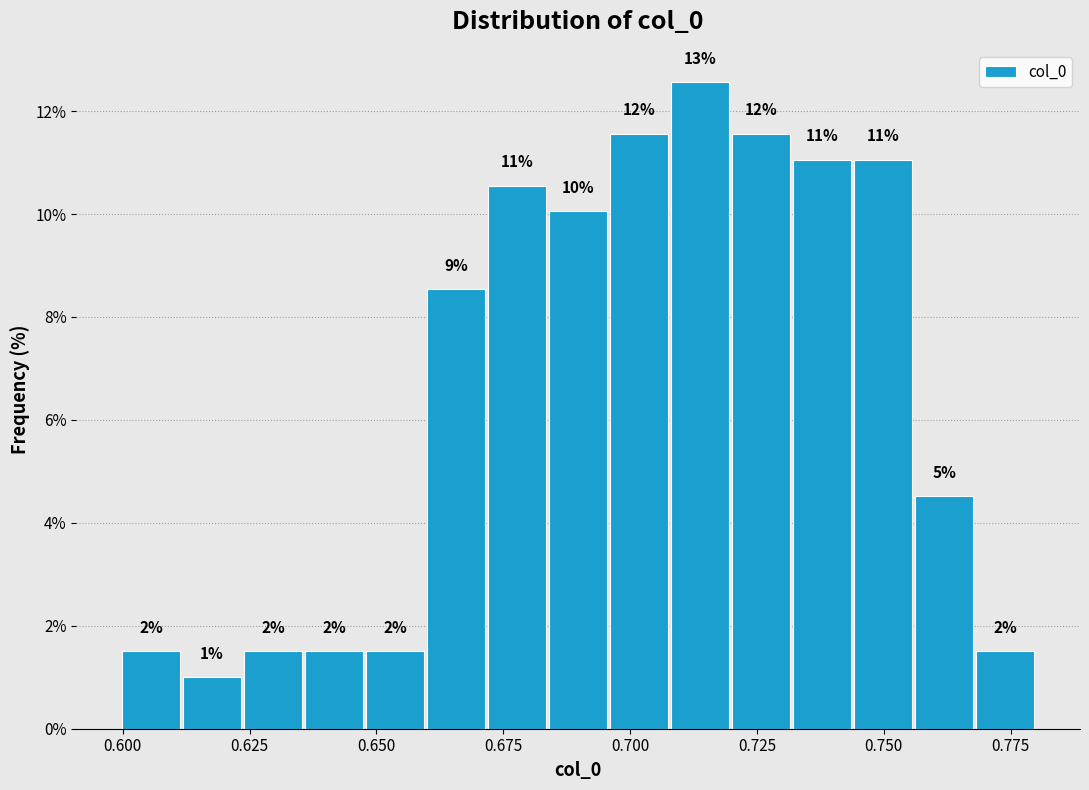

Around what value on the x-axis is the tallest bar? Give the approximate position of its centre, as read against the axis.

0.715